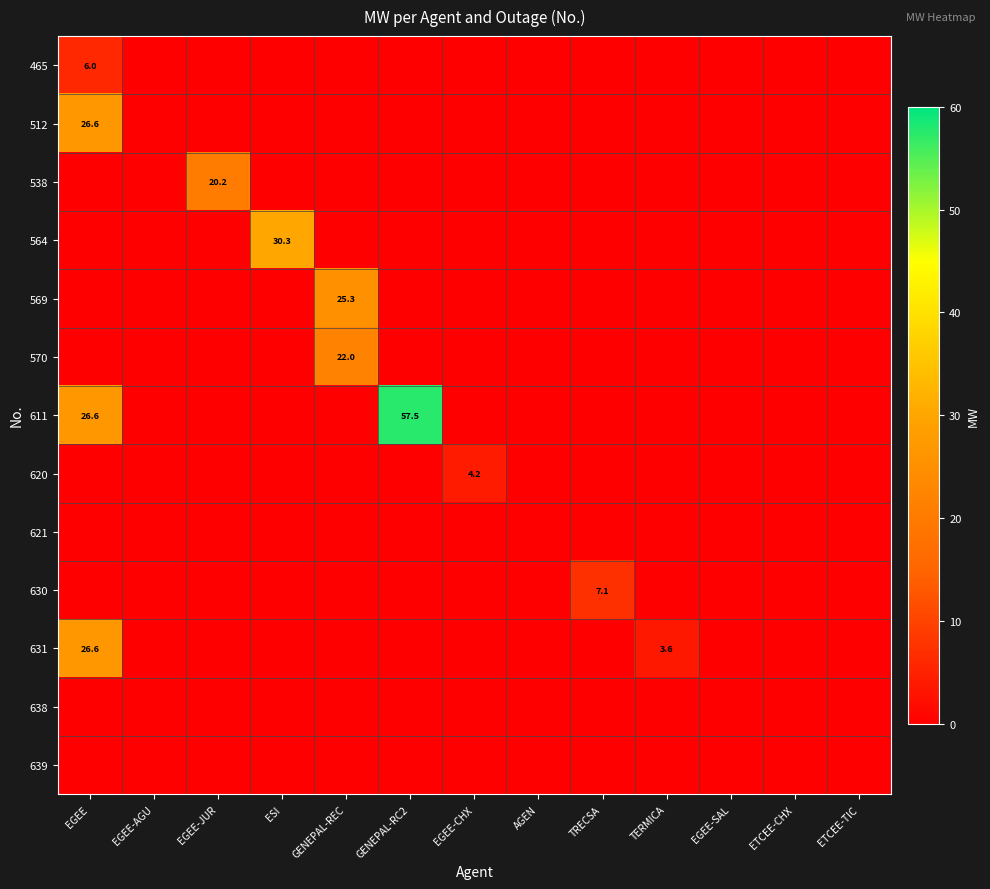

Between GENEPAL-RC2 and EGEE-JUR, which is larger?

GENEPAL-RC2